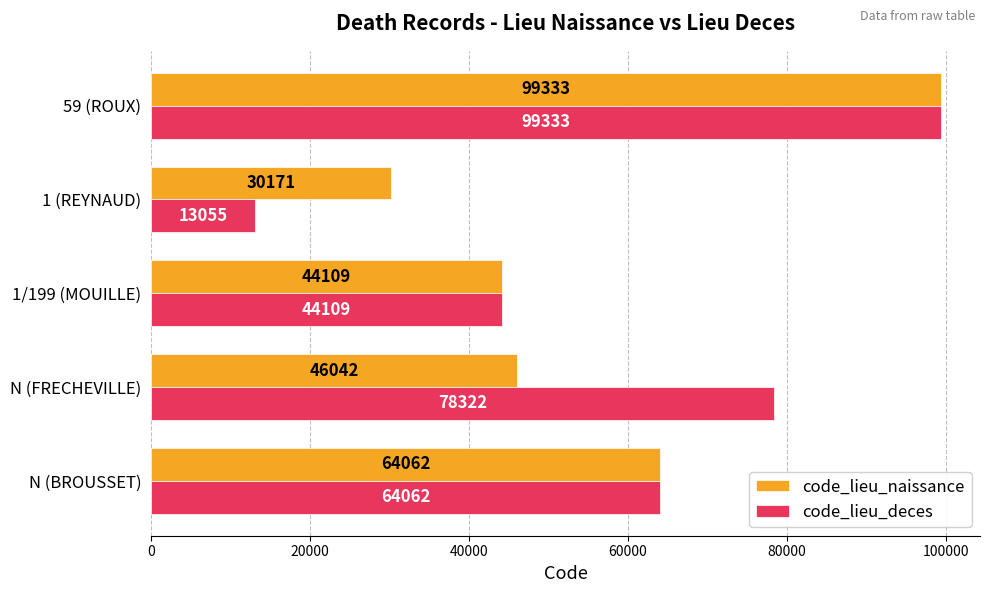

What is the total value across all series at N (FRECHEVILLE)?

124364